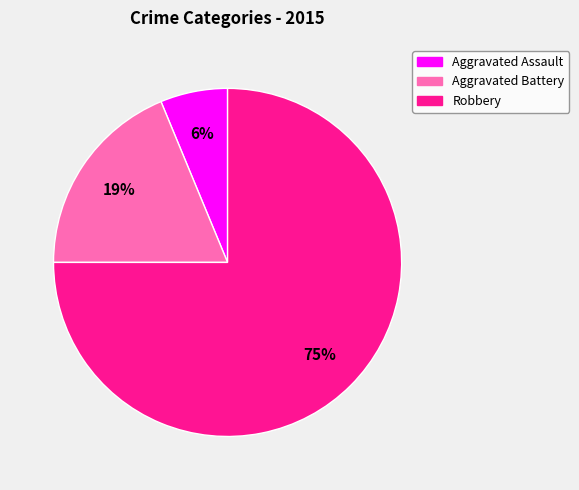

Rank the categories by value from lowest to highest.

Aggravated Assault, Aggravated Battery, Robbery